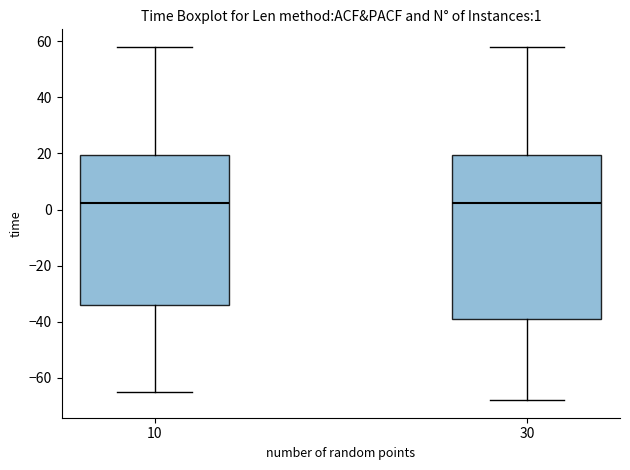

Comparing the boxes themselves (not the whiskers), which one is the tallest?

30